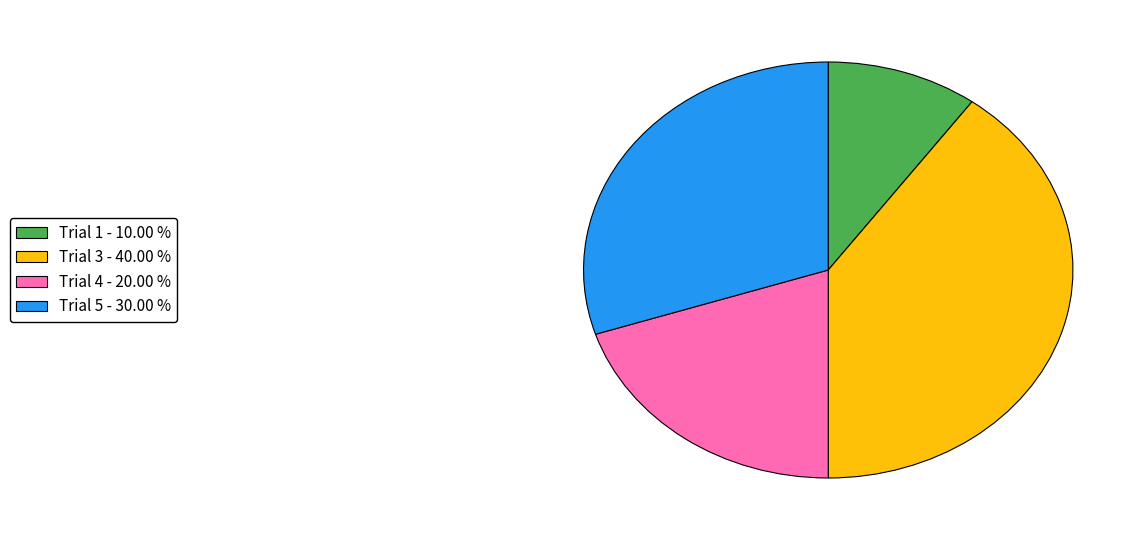

Is there a majority slice in this chart?

No